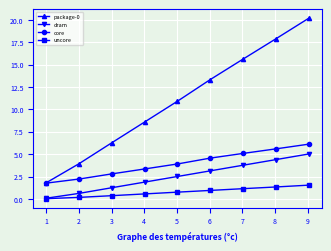

True or false: package-0 and dram intersect in this chart.

False